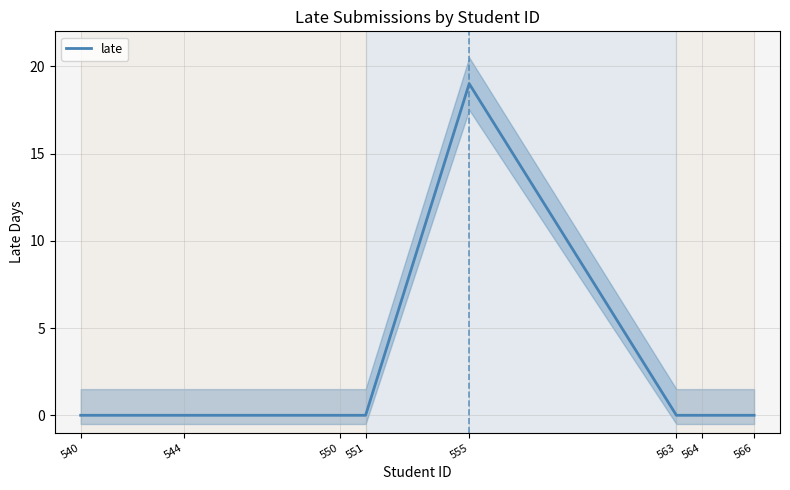

List the labels in order of value, smallest first.

540, 544, 550, 551, 563, 564, 566, 555